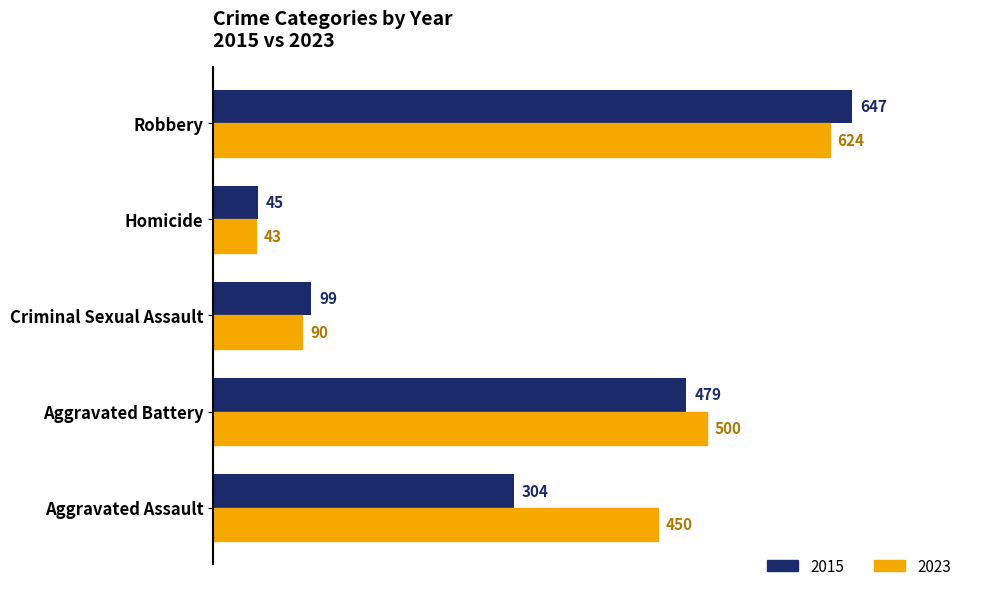

What is the sum of the 2015 values at Homicide and Aggravated Assault?

349